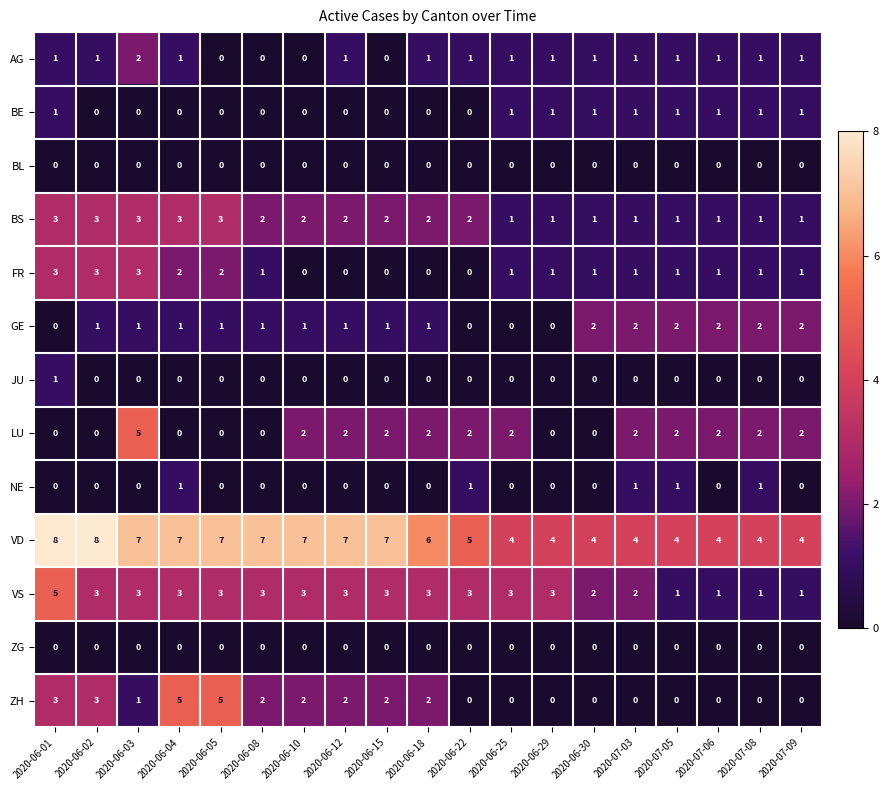

Between 2020-06-04 and 2020-06-29, which series saw the biggest shift?

ZH